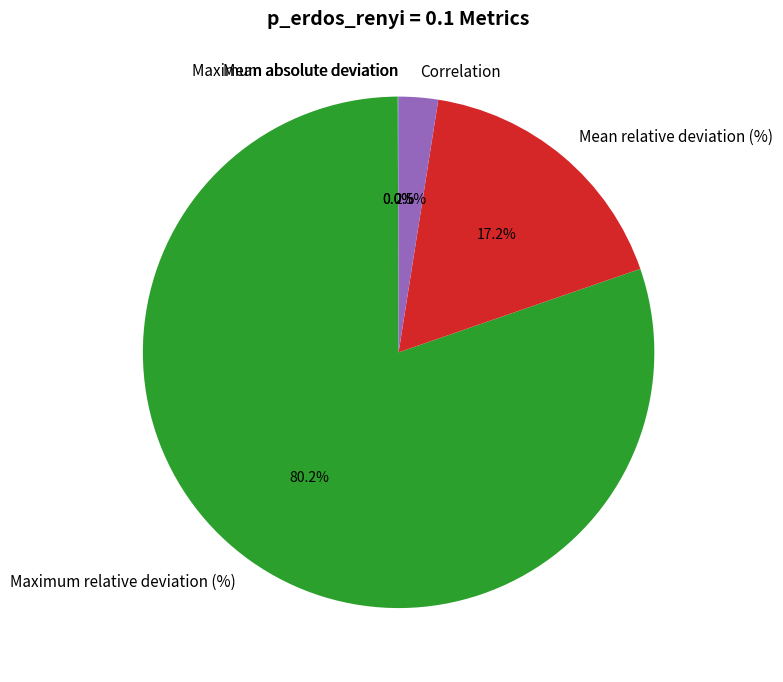

Which slice is the largest?

Maximum relative deviation (%)